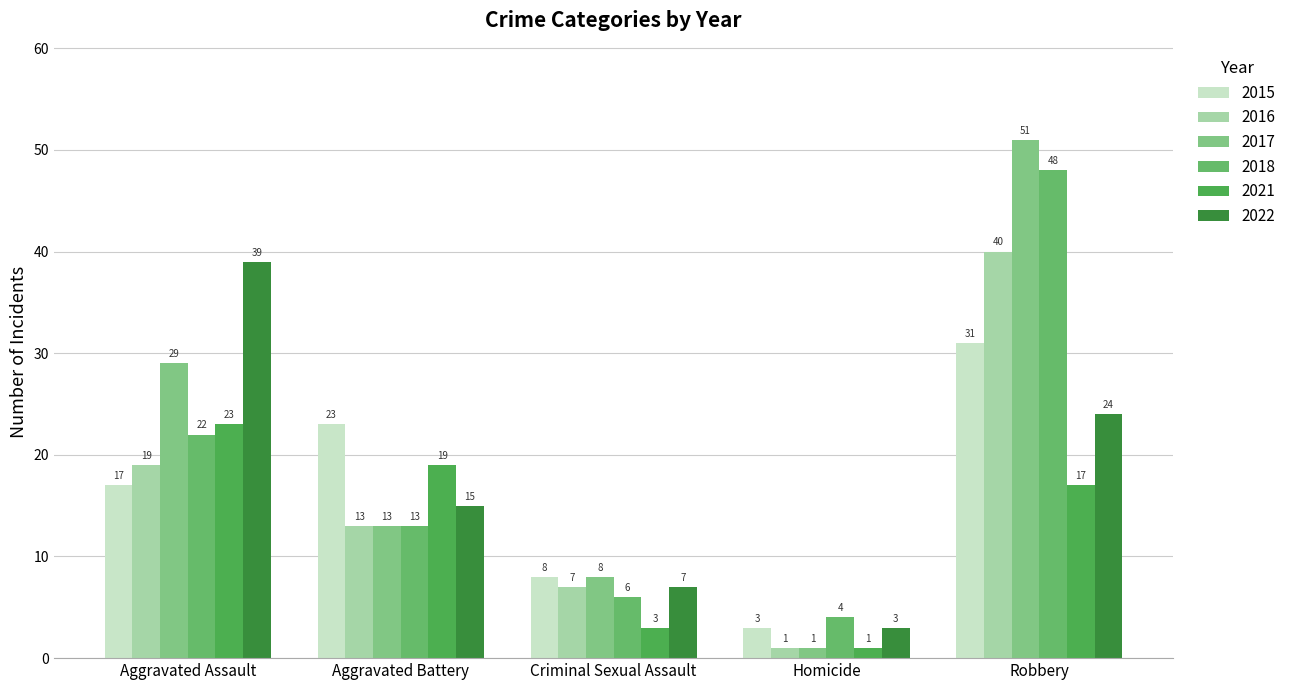

Which series has the largest range (max minus min)?

2017